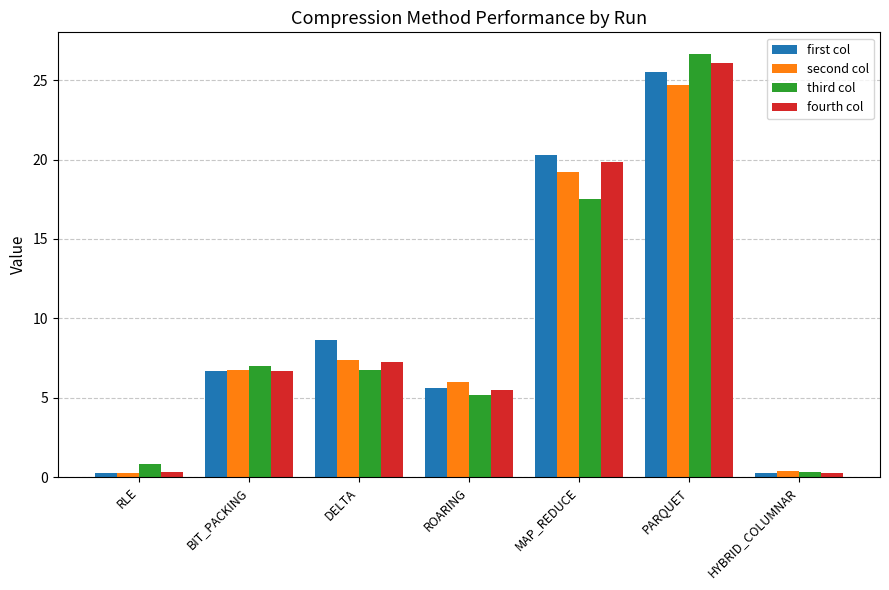

The value of third col at ROARING is 8.1. True or false?

False